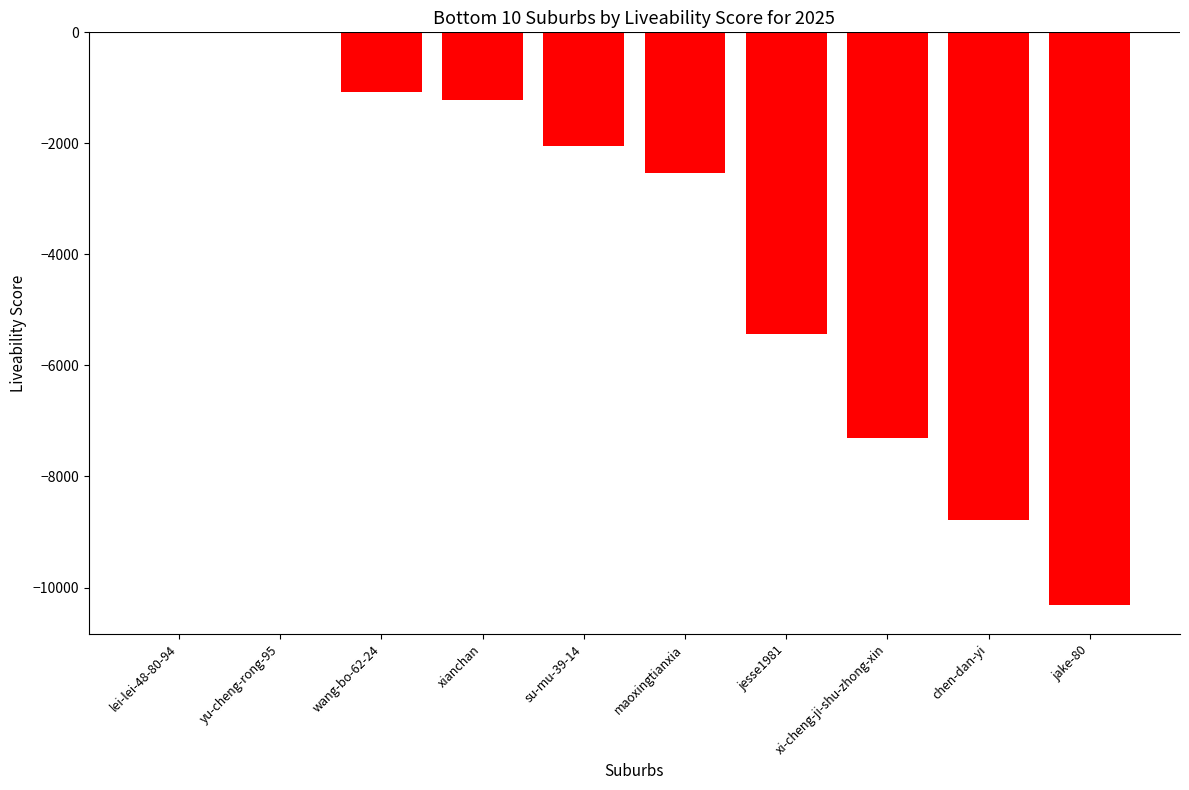

What is the sum of all values?

-38728